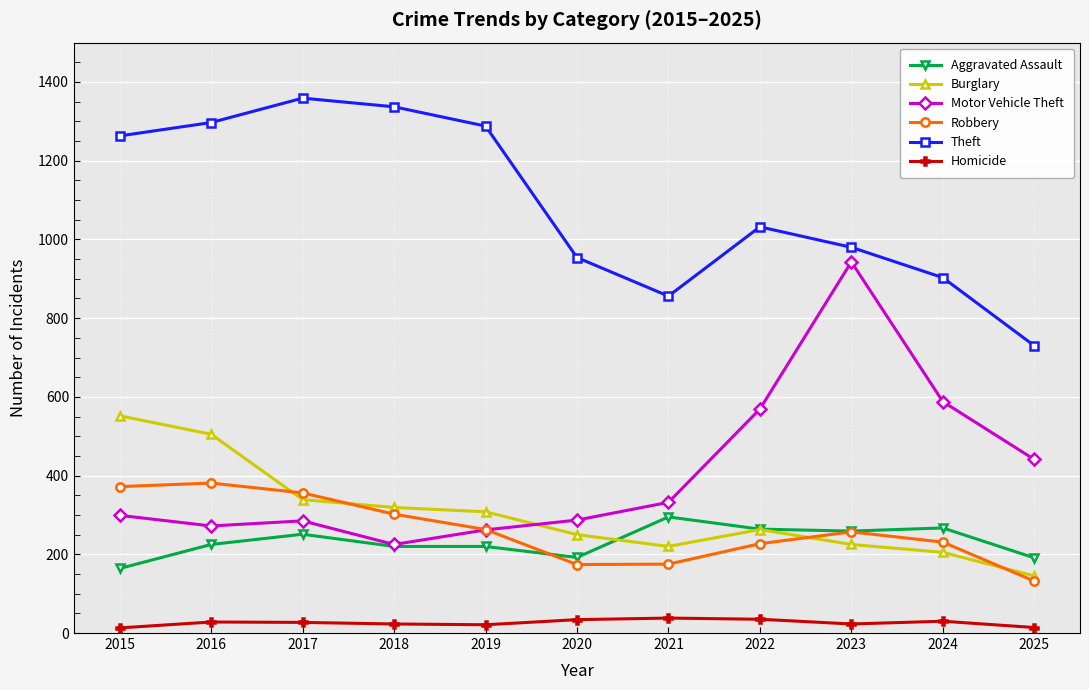

Is it true that Robbery equals 257 at 2023?

True